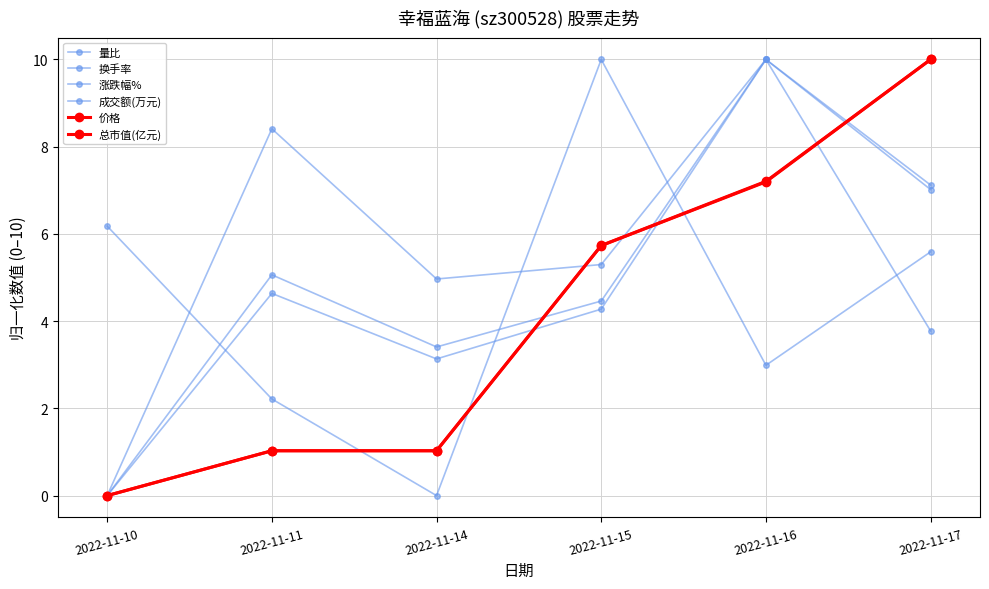

At how many categories does at least one series exceed 2?

6